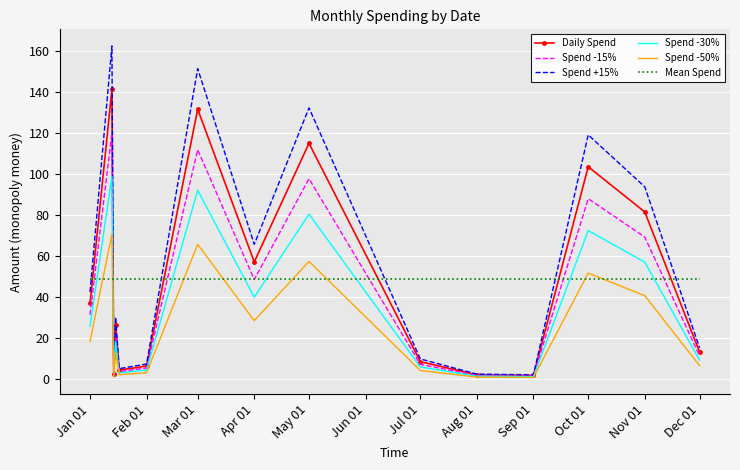

What is the highest value of the Spend -30% series?

98.8